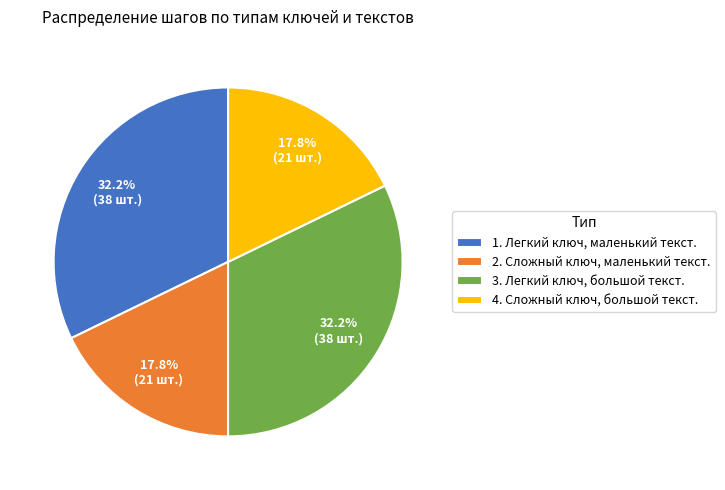

How much of the chart is everything except 1. Легкий ключ, маленький текст.?

67.8%